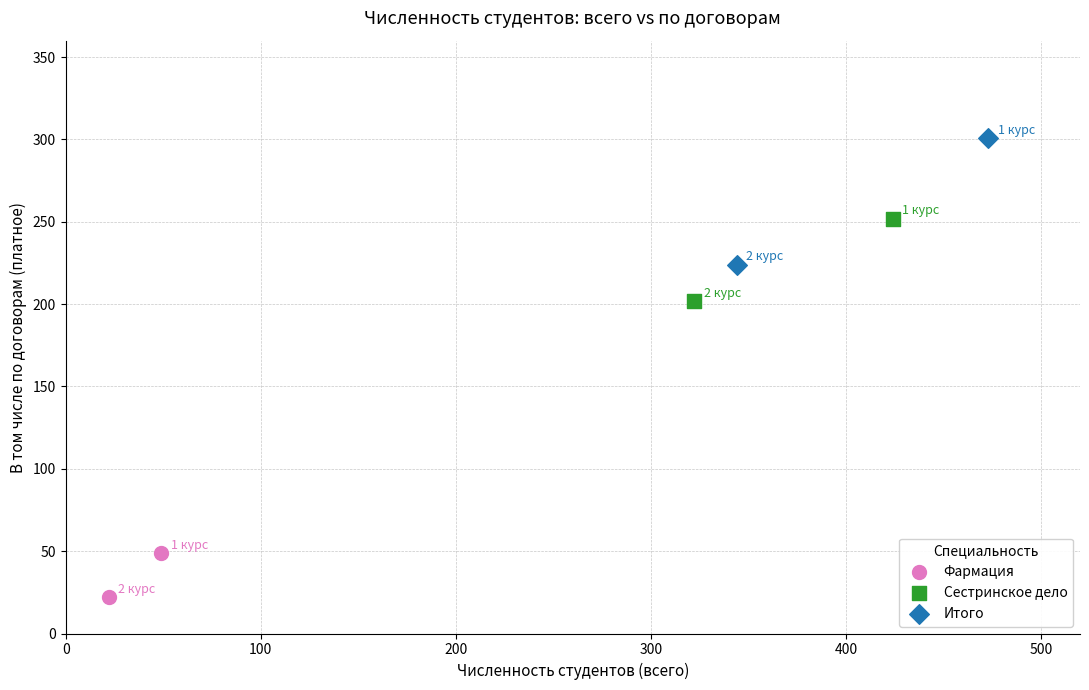

Which series contains the lowest Y value?

Фармация